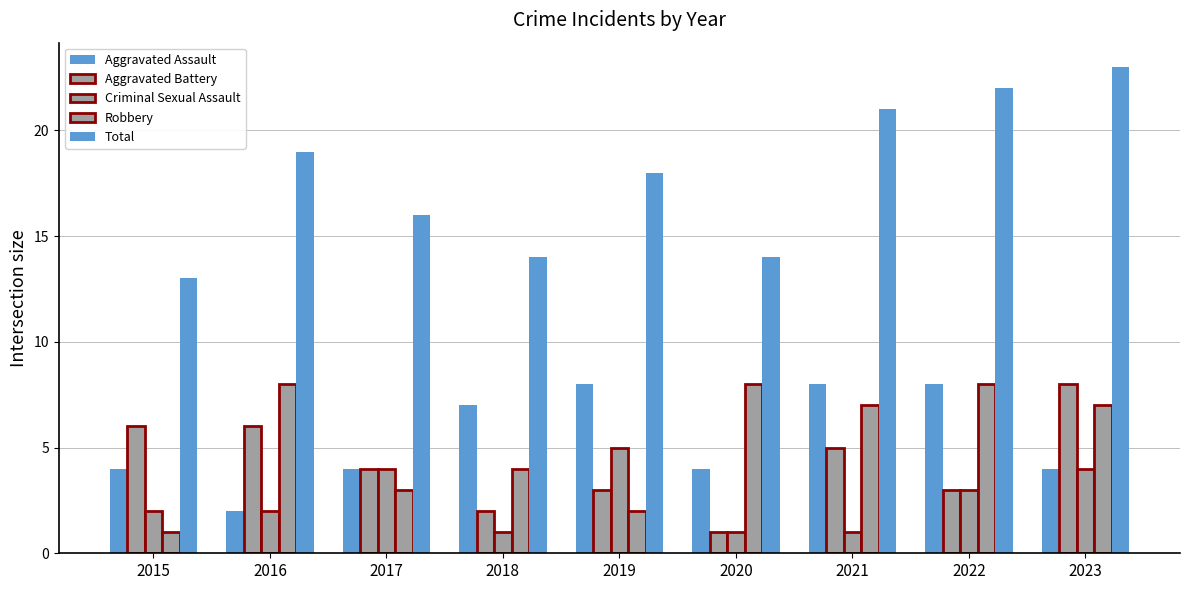

At which label is Criminal Sexual Assault closest to 3?

2022